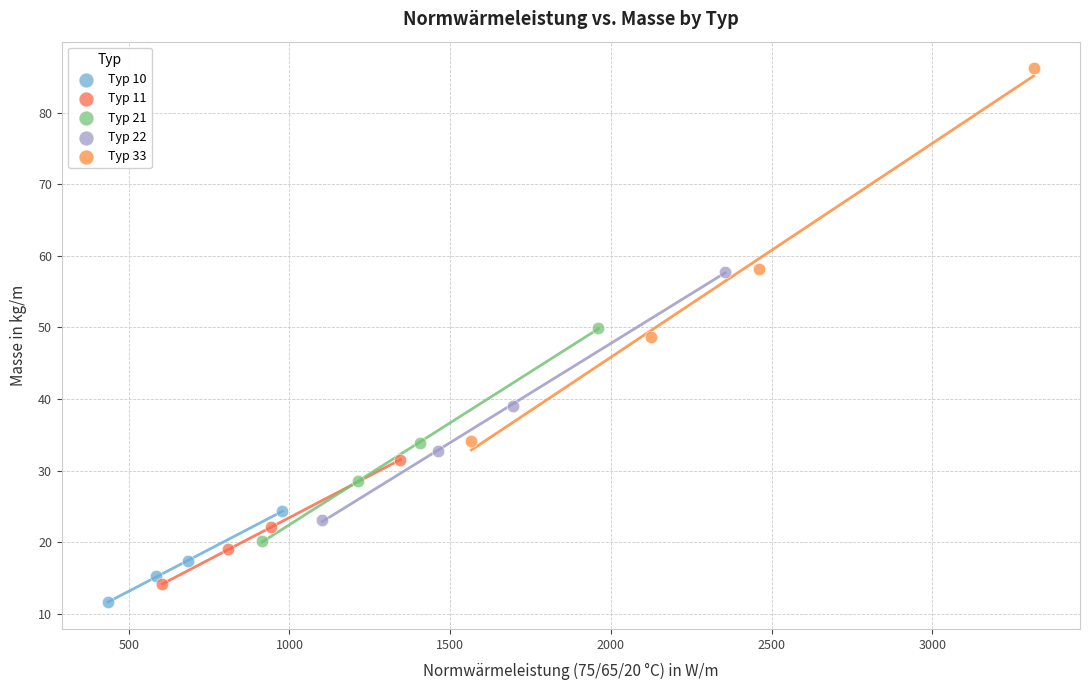

Which series reaches the minimum Y coordinate?

Typ 10